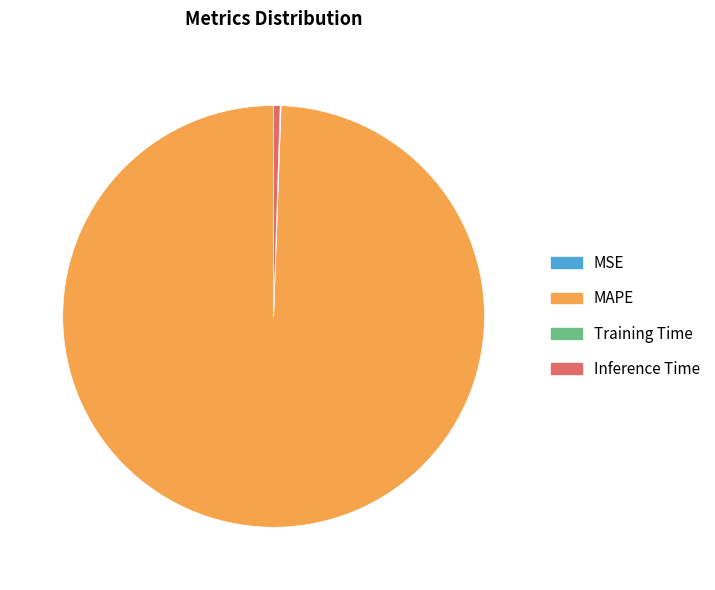

Is there a majority slice in this chart?

Yes